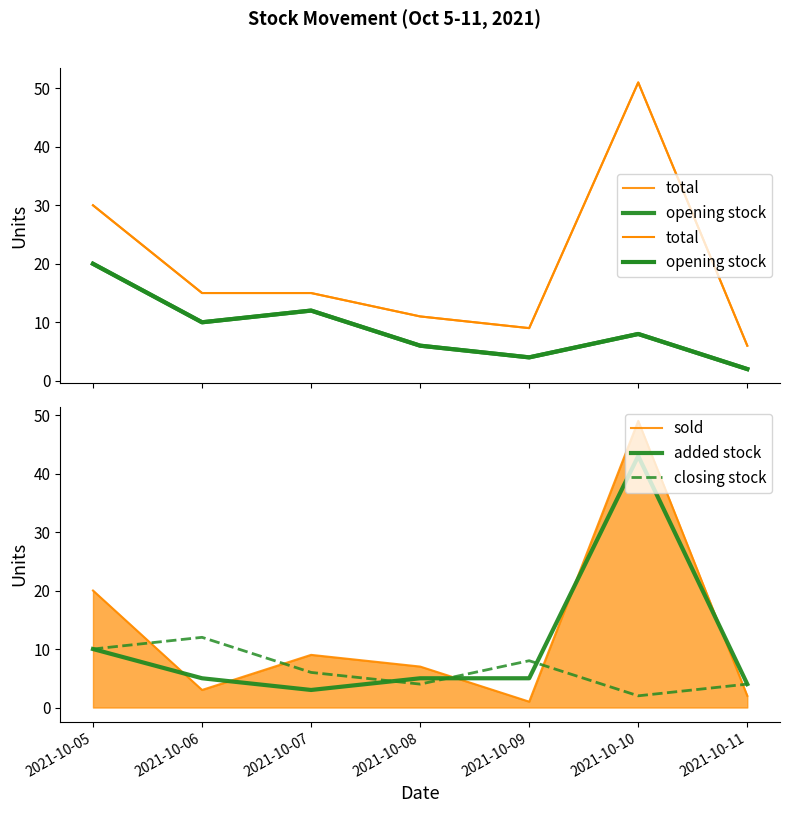

What is the sum of the sold values at 2021-10-11 and 2021-10-08?

9